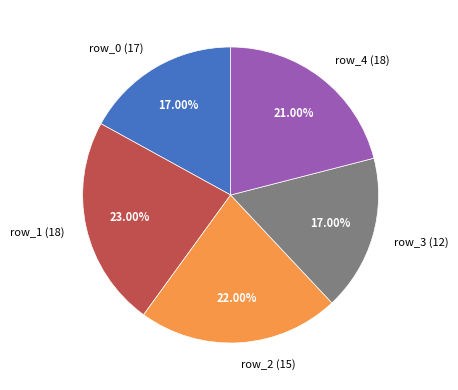

Approximately how many times larger is the value at row_4 (18) compared to row_0 (17)?

1.2